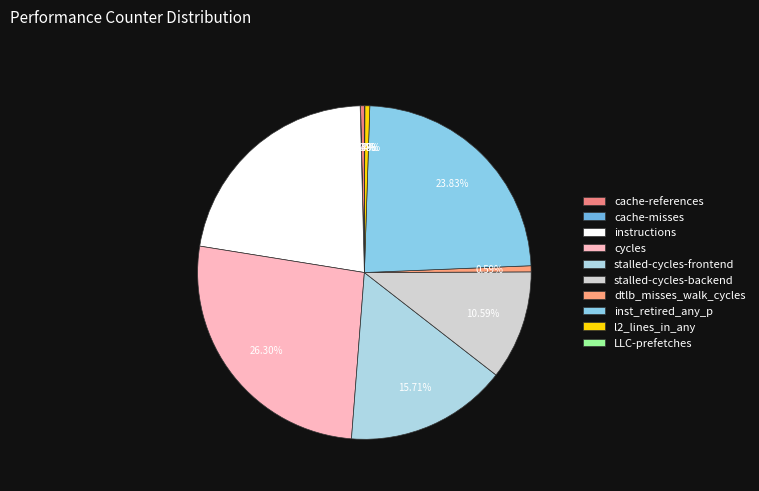

Is there any slice that represents more than half of the pie?

No